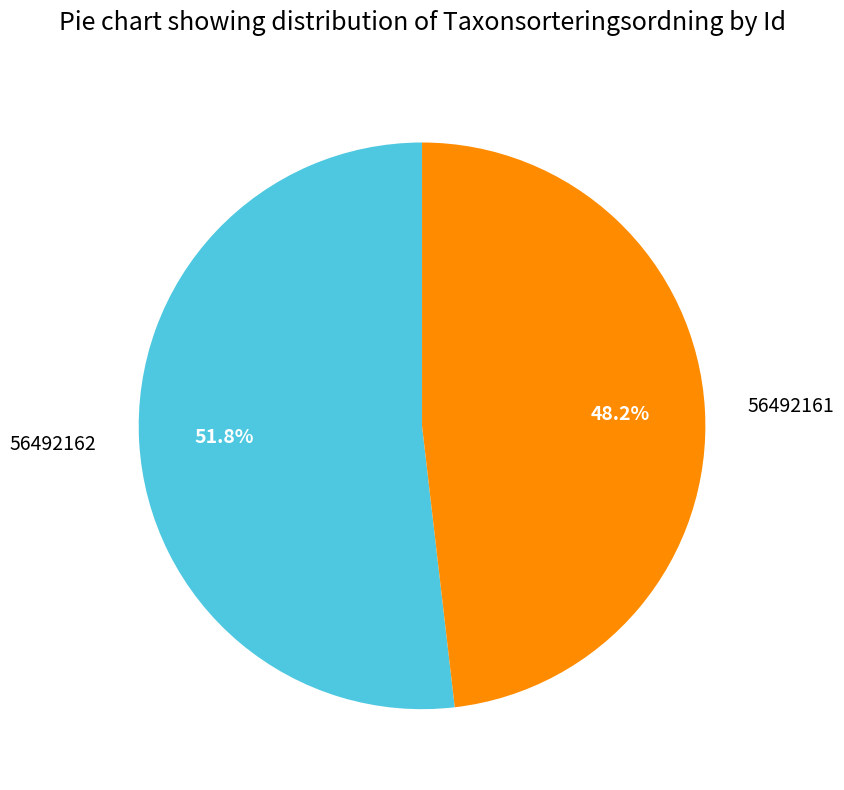

Rank the categories by value from highest to lowest.

56492162, 56492161